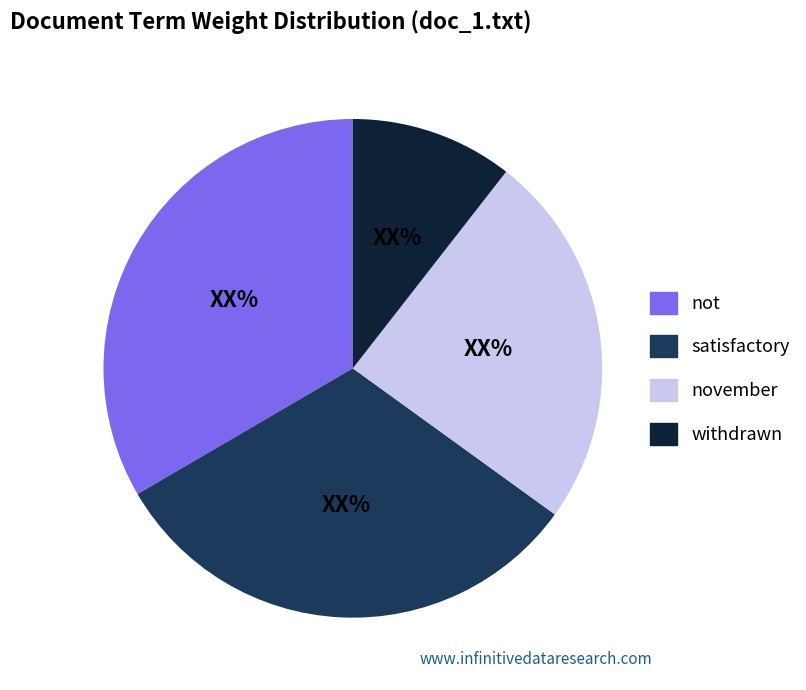

Does any single category account for the majority?

No